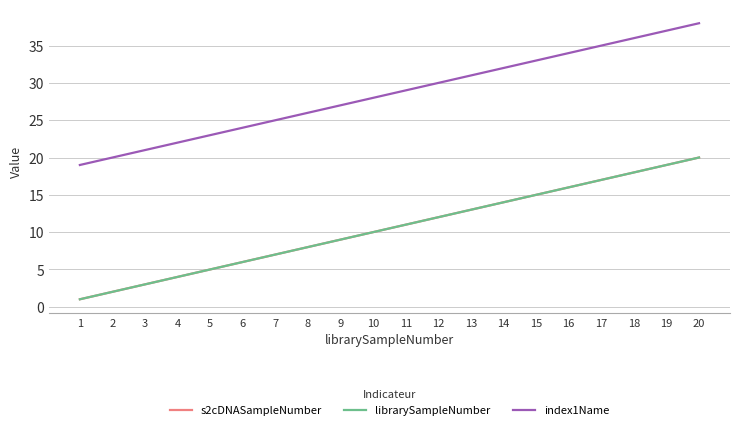

Does the chart have visible grid lines?

Yes